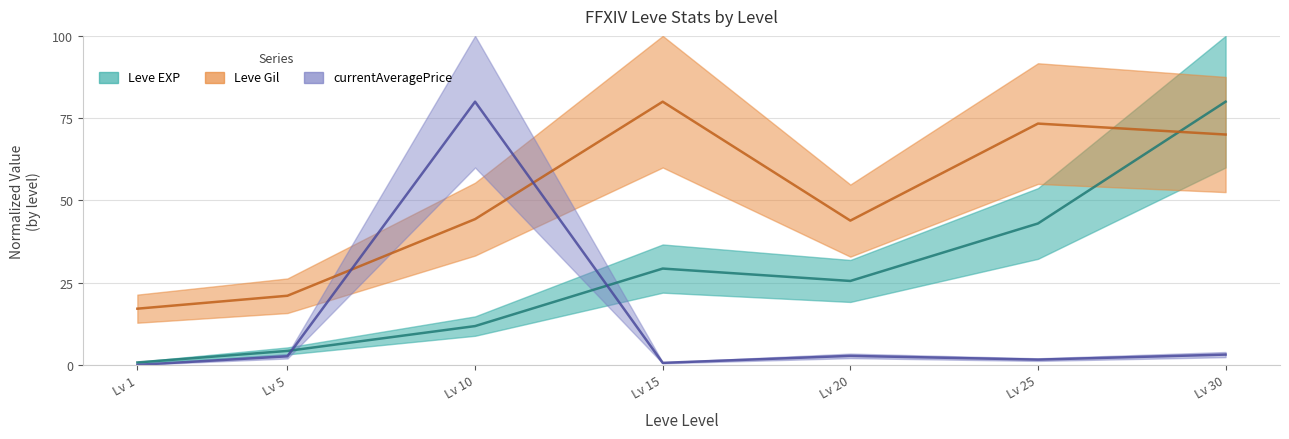

Where is the first local minimum for Leve EXP?

Lv 20